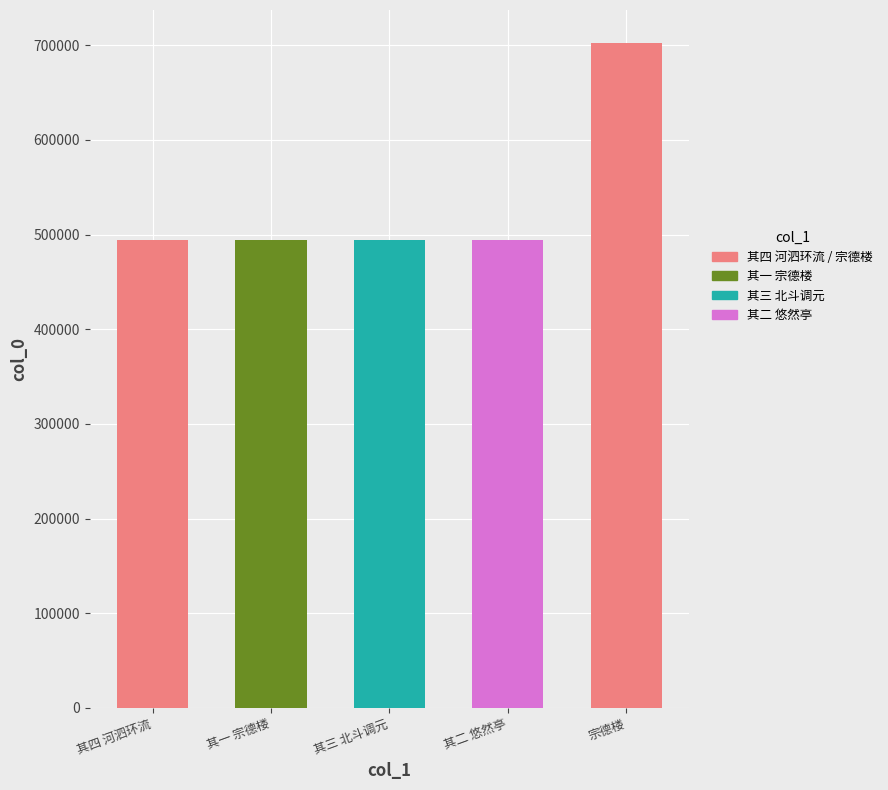

What is the label of the 2nd bar from the right?

其二 悠然亭